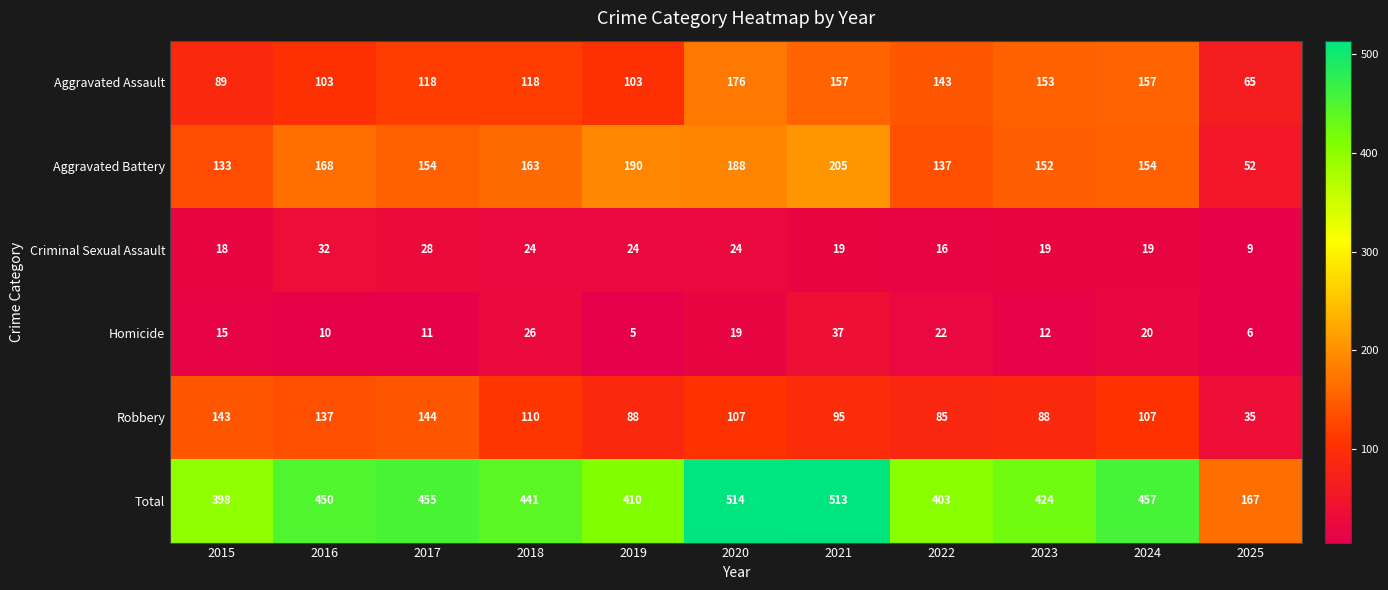

Which series has the largest range (max minus min)?

Total